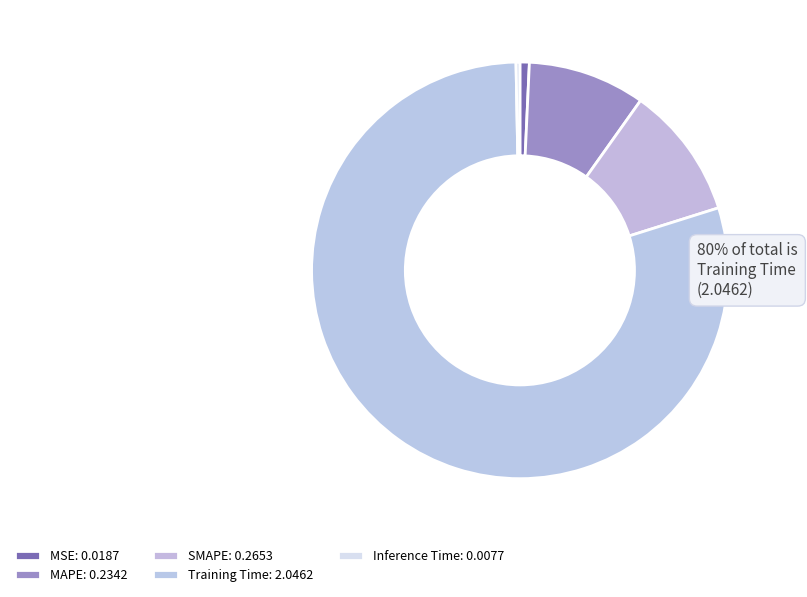

Which category accounts for the majority?

Training Time